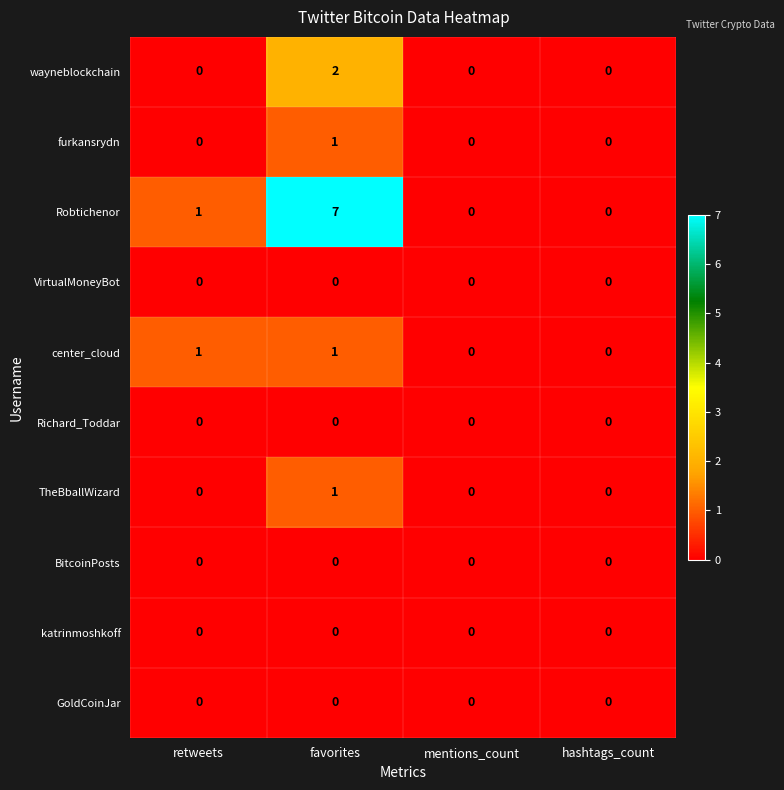

What is the spread (max minus min) of values at favorites?

7